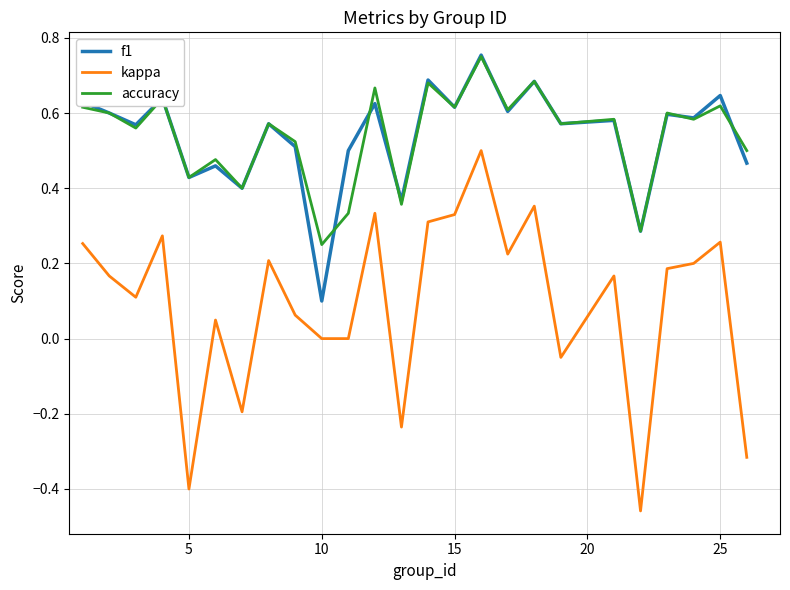

Which series has the widest spread of values?

kappa